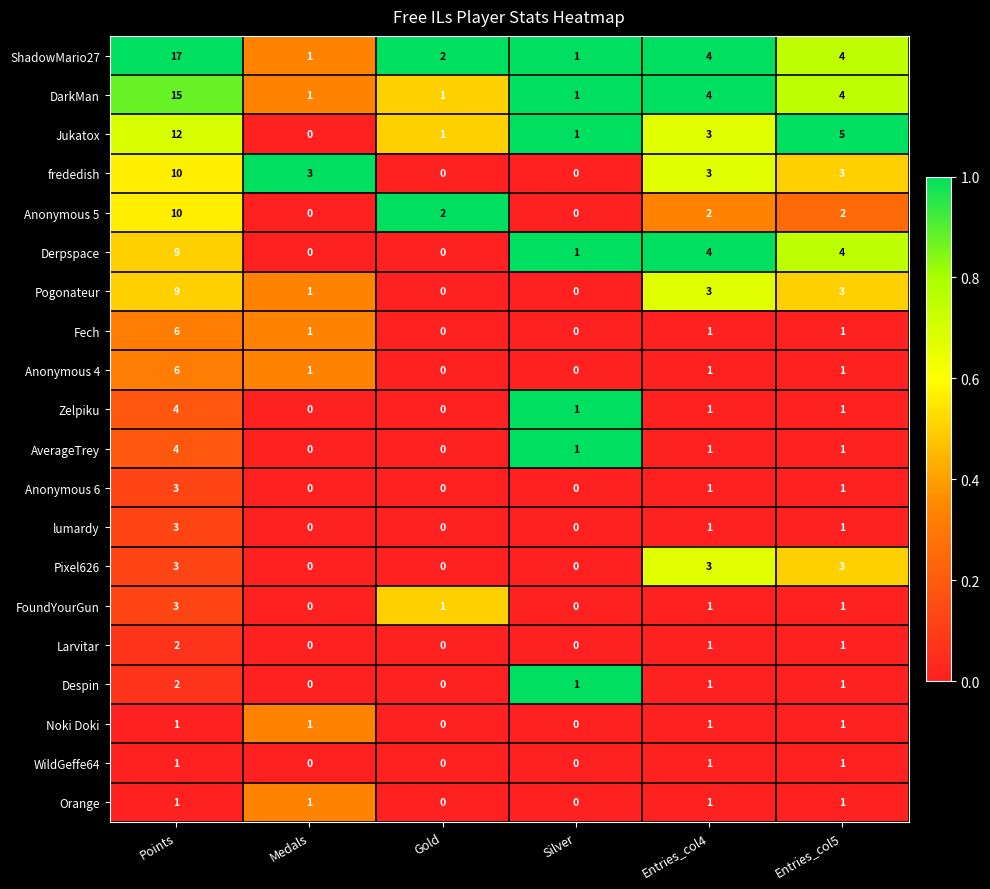

At how many categories does at least one series exceed 0?

6